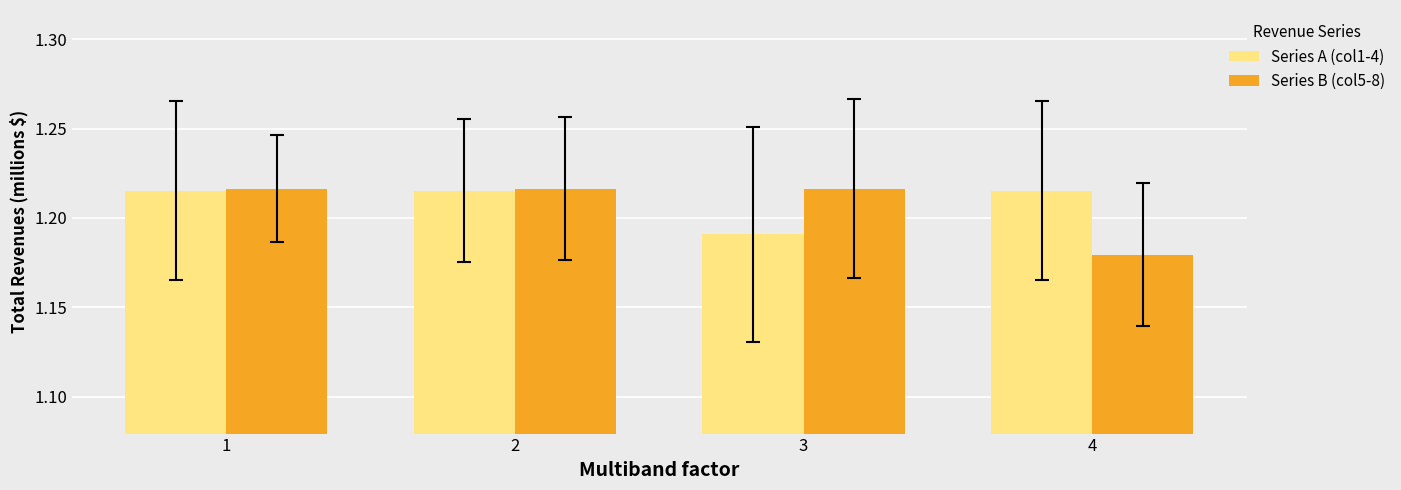

Between 2 and 3, which series saw the biggest shift?

Series A (col1-4)